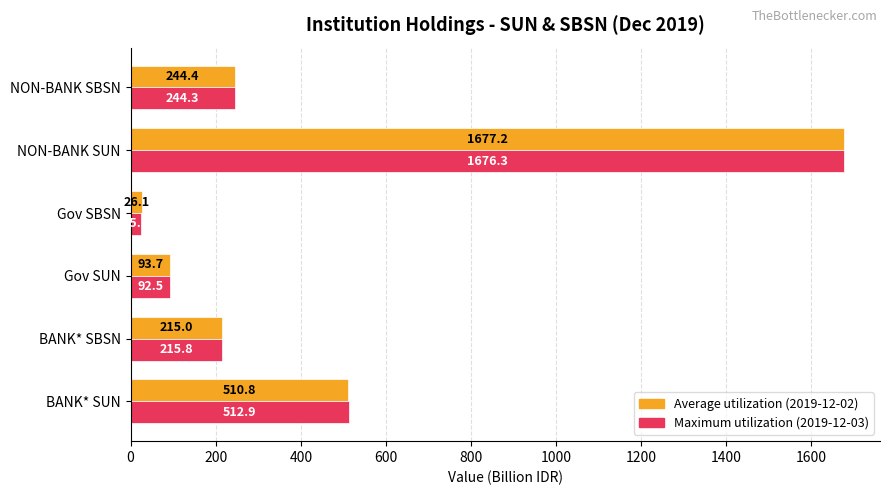

At which category is the sum across all series the highest?

NON-BANK SUN